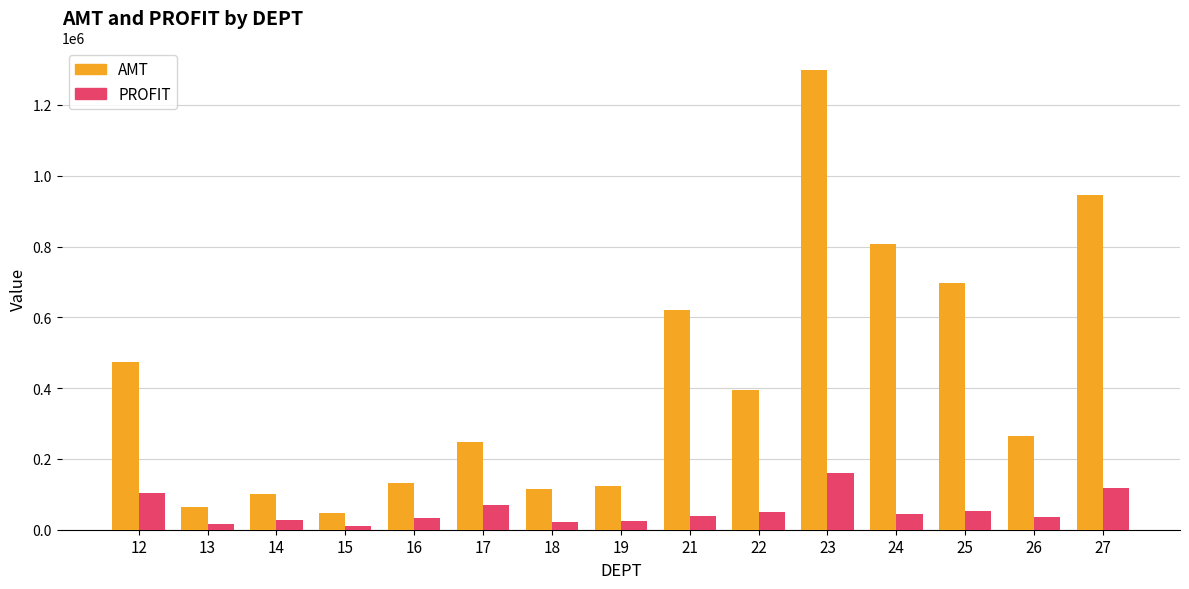

What is the difference between the AMT values at 23 and 22?

902419.1